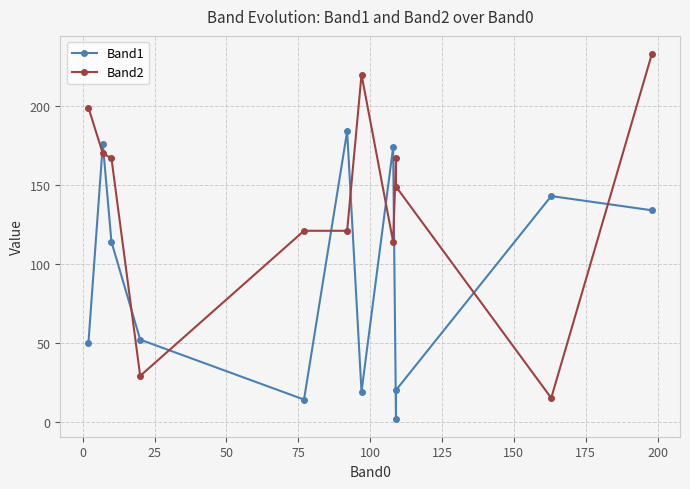

Where is Band2 nearest to the value 124?

75